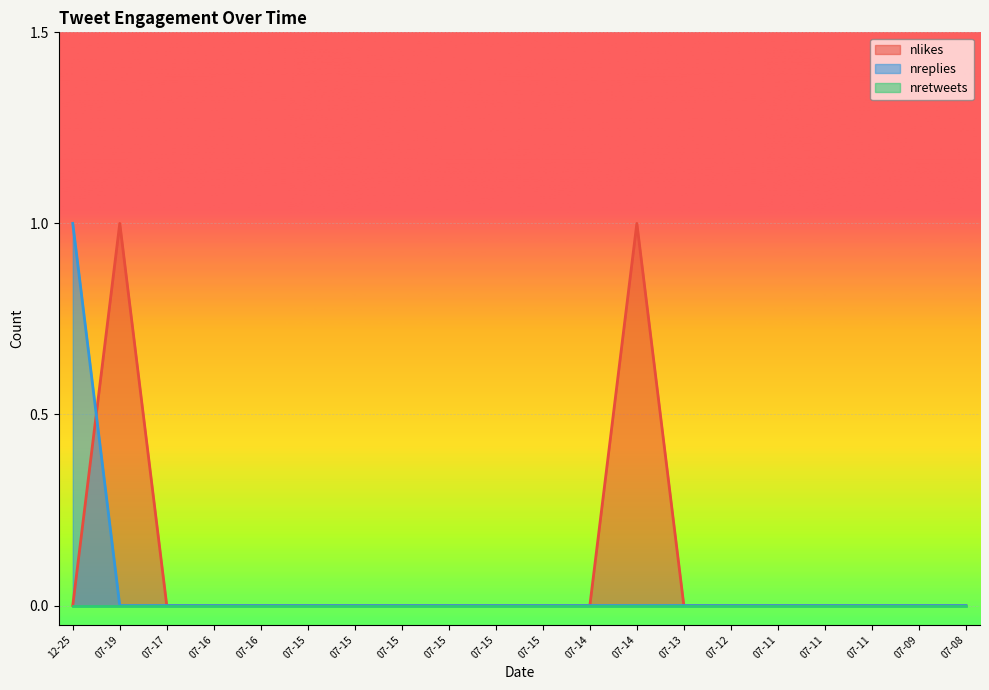

How many distinct data groups are displayed?

3